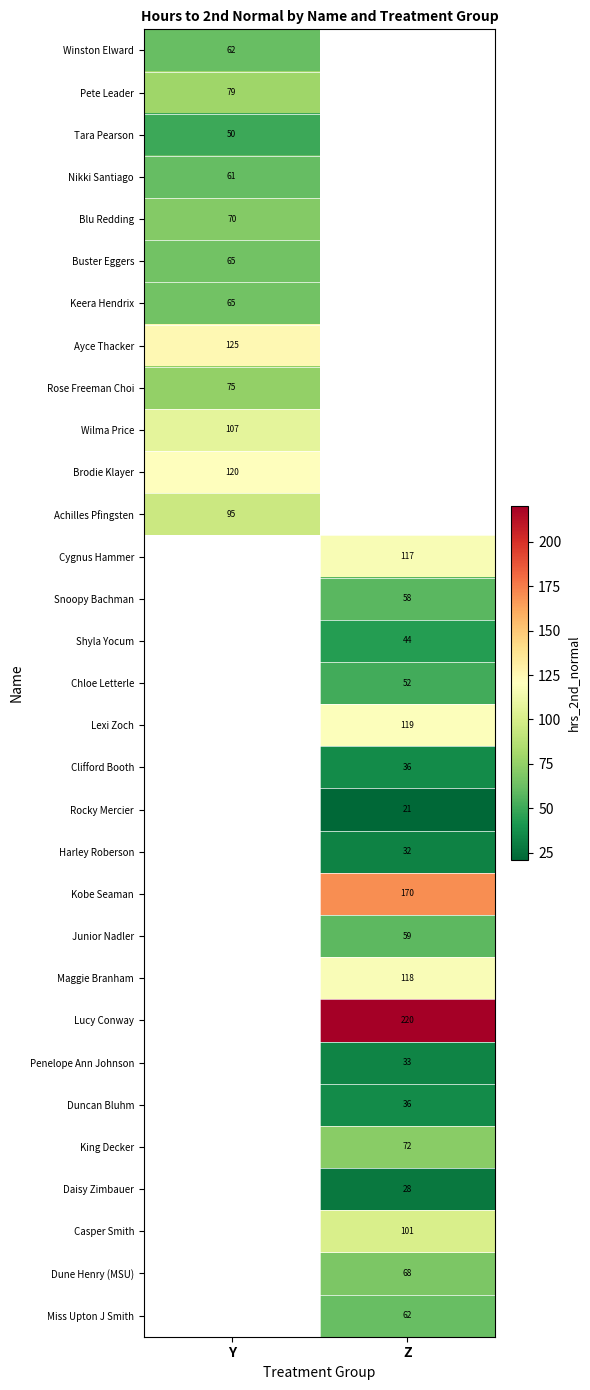

What is the maximum value shown in the chart?

220.0